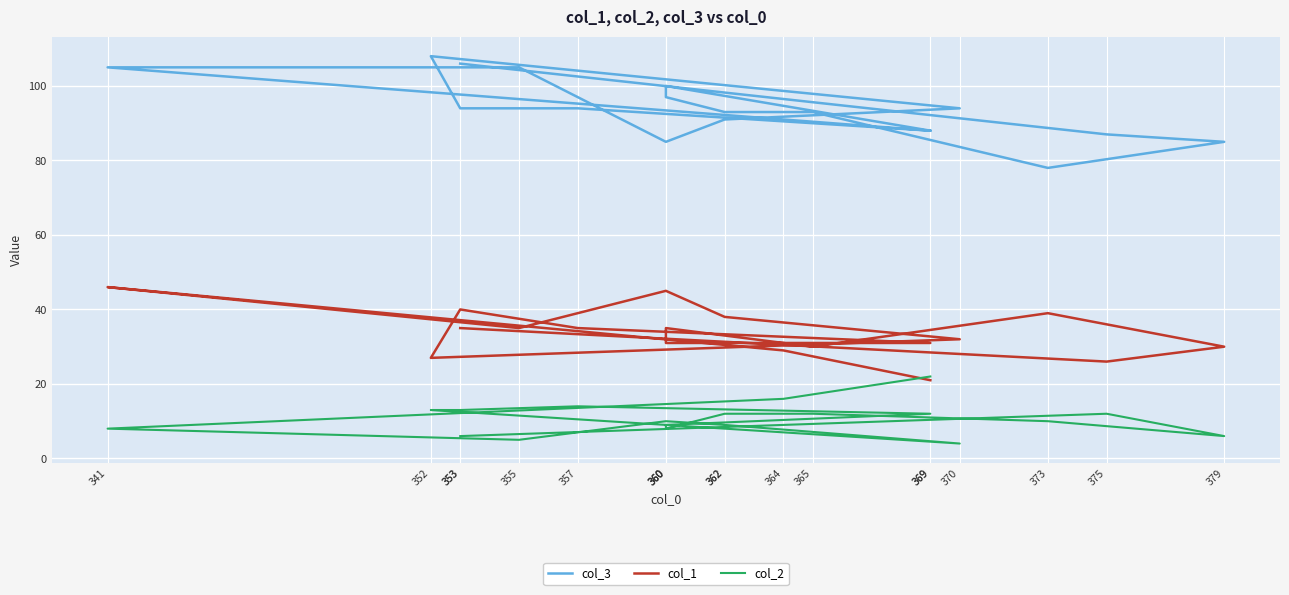

What is the smallest value displayed?

4